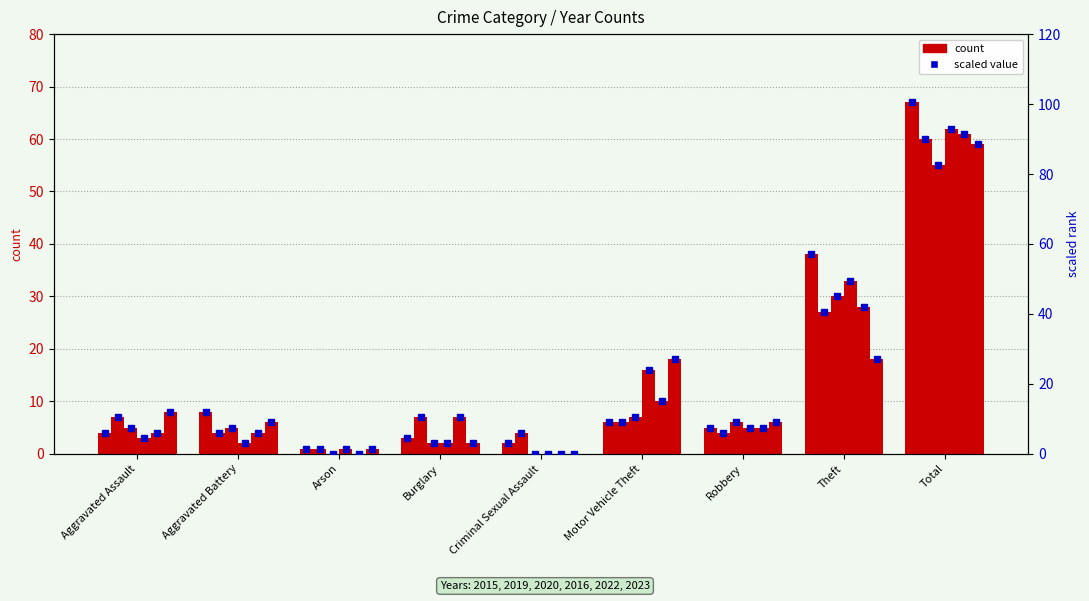

At how many categories does at least one series exceed 13?

3